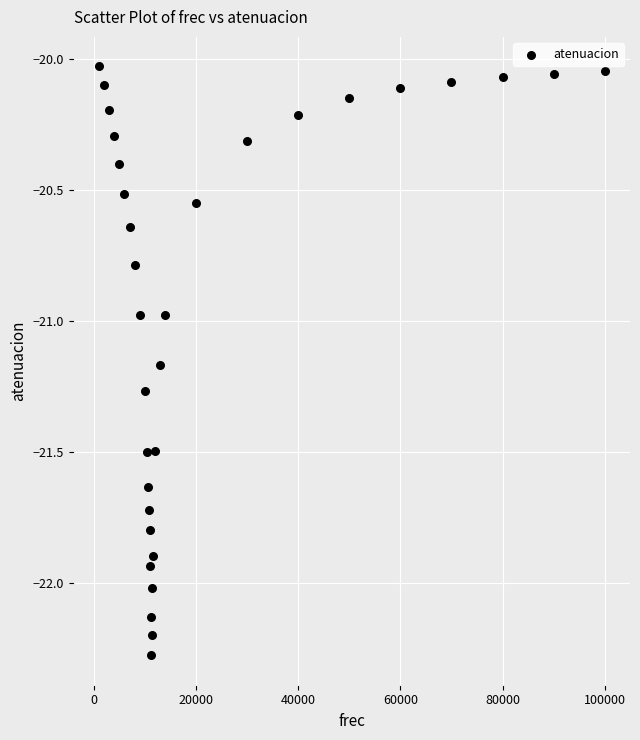

What is the range of X values (max minus min)?

99000.0